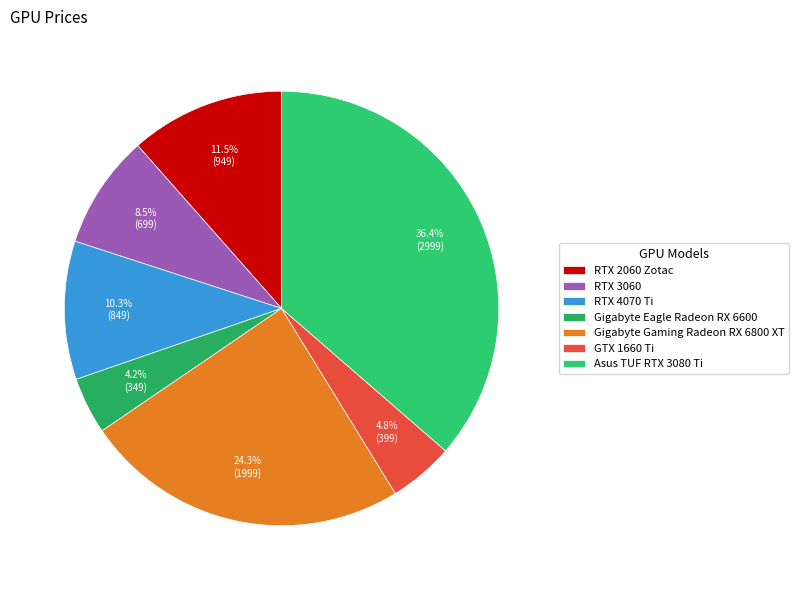

How many slices are in this pie chart?

7